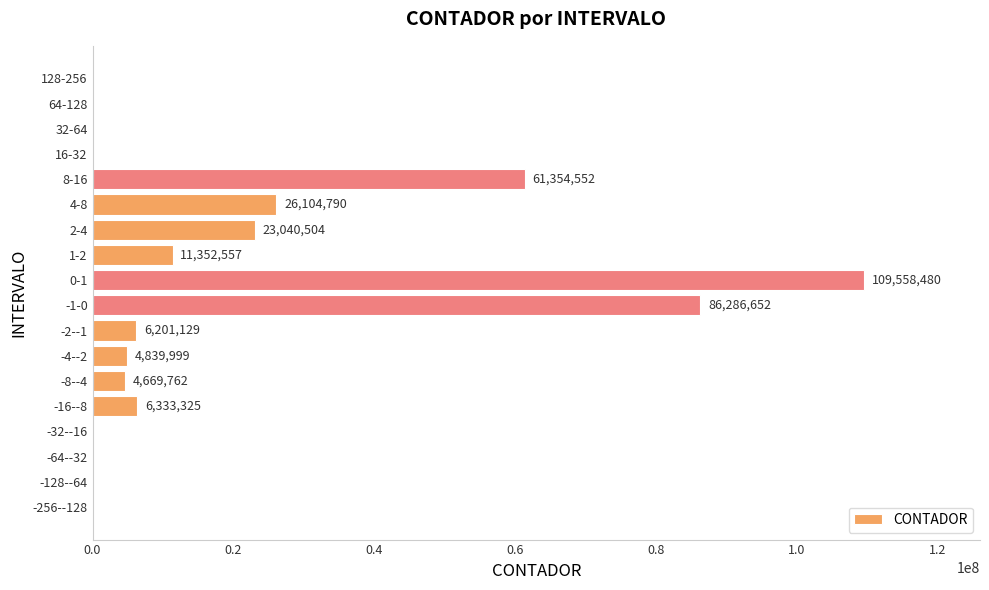

Are the bars grouped side by side (vs. stacked)?

No